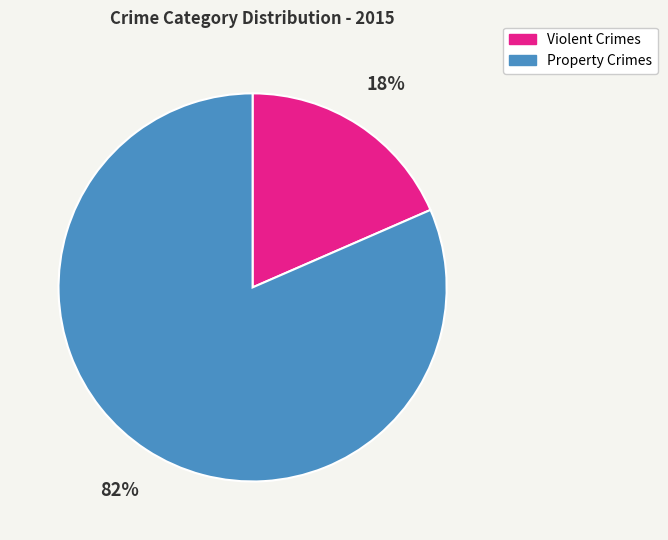

How many slices are in this pie chart?

2